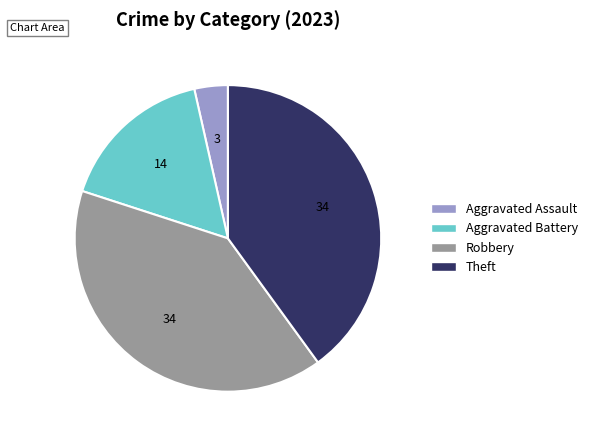

Is the sum of Aggravated Battery and Theft greater than half?

Yes